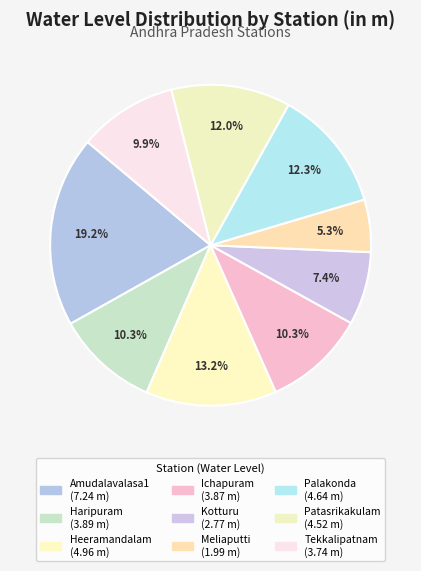

To the nearest percent, what is the difference between the largest and smallest slice percentages?

14%